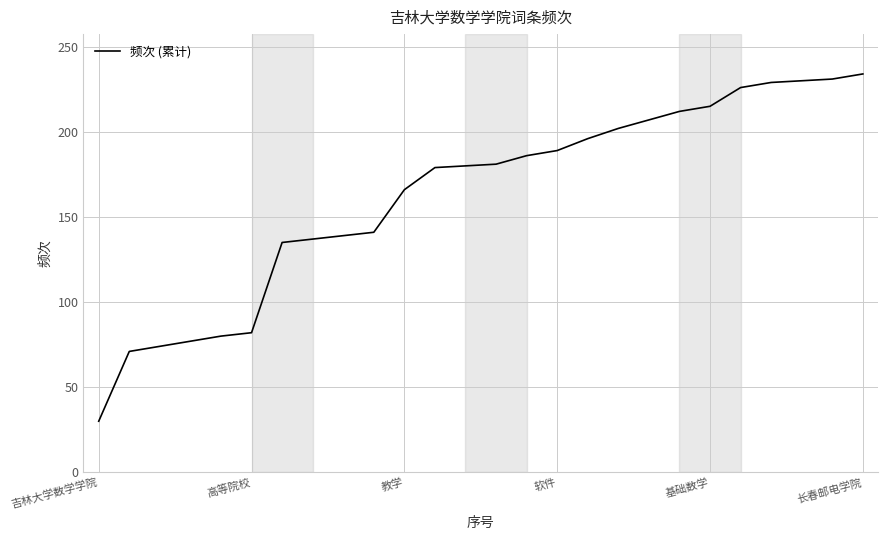

What is the greatest value displayed?

234